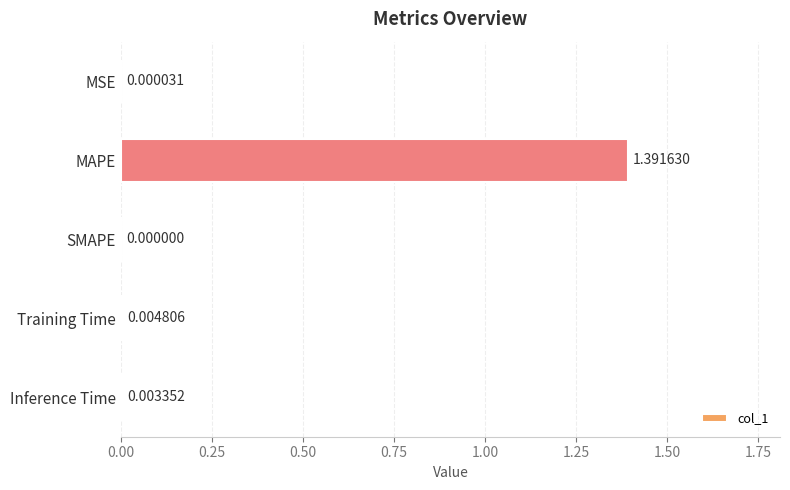

At which label is the value closest to 0?

SMAPE